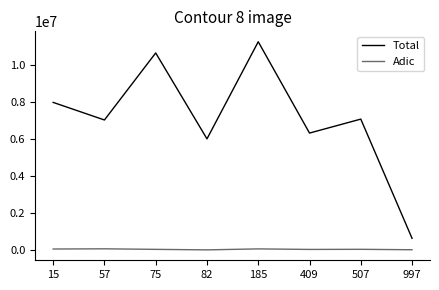

At which category is the sum across all series the highest?

185